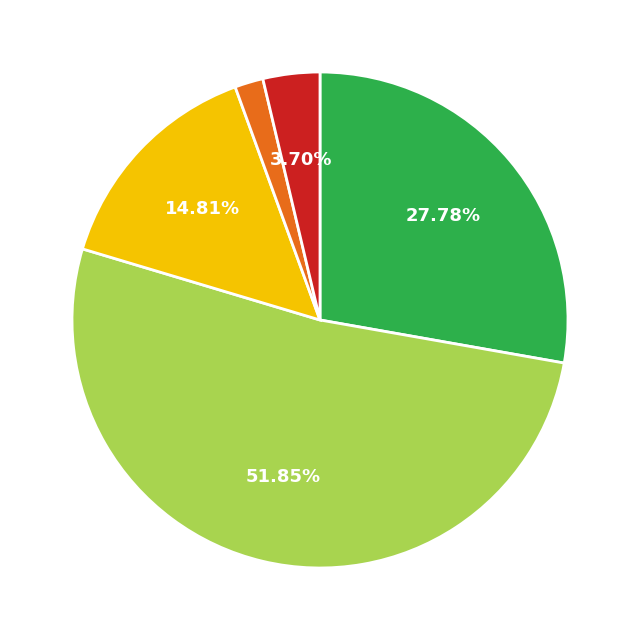

Does any single category account for the majority?

Yes